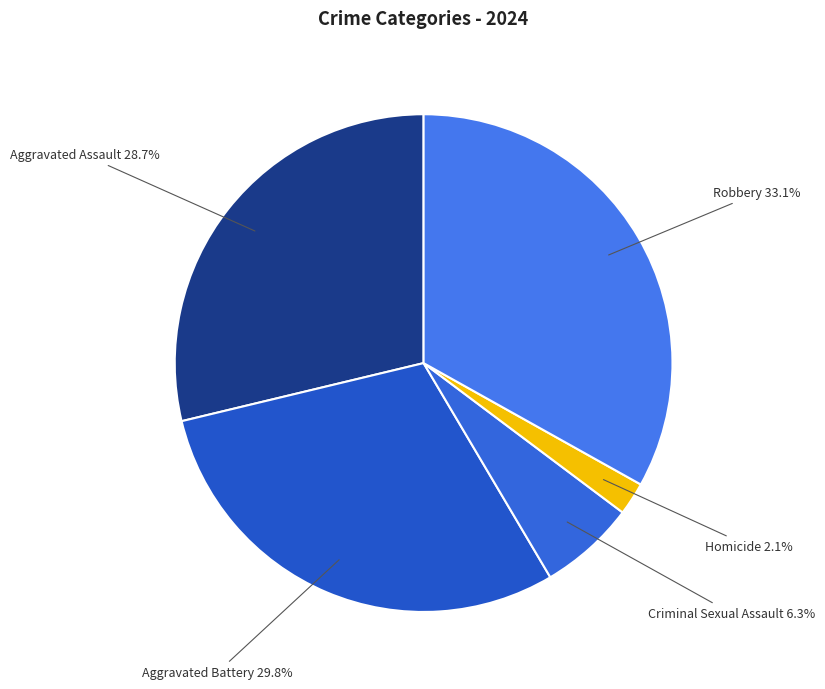

How many segments does this pie chart have?

5